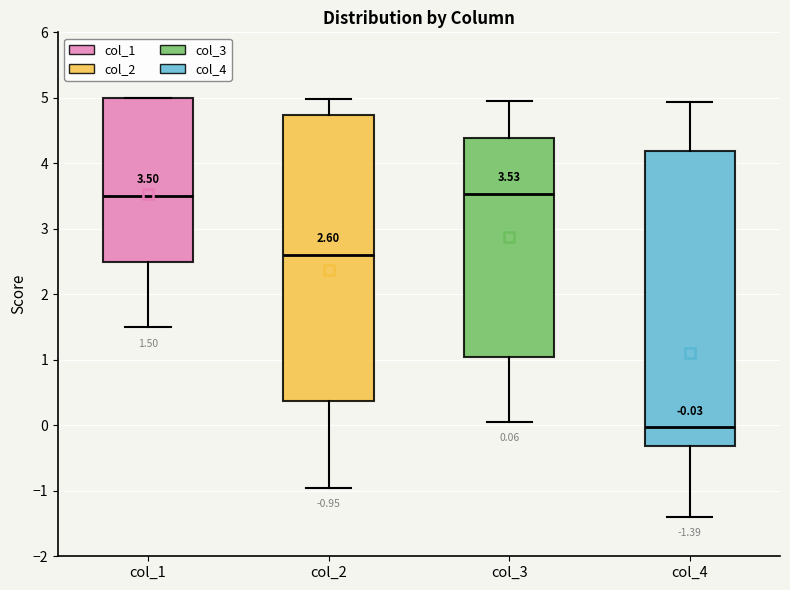

Comparing the boxes themselves (not the whiskers), which one is the tallest?

col_4